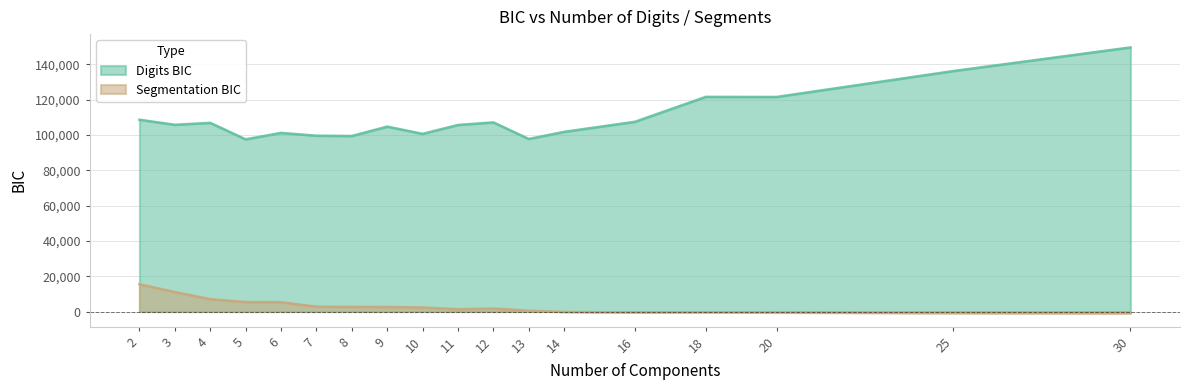

How many categories are shown in the chart?

18